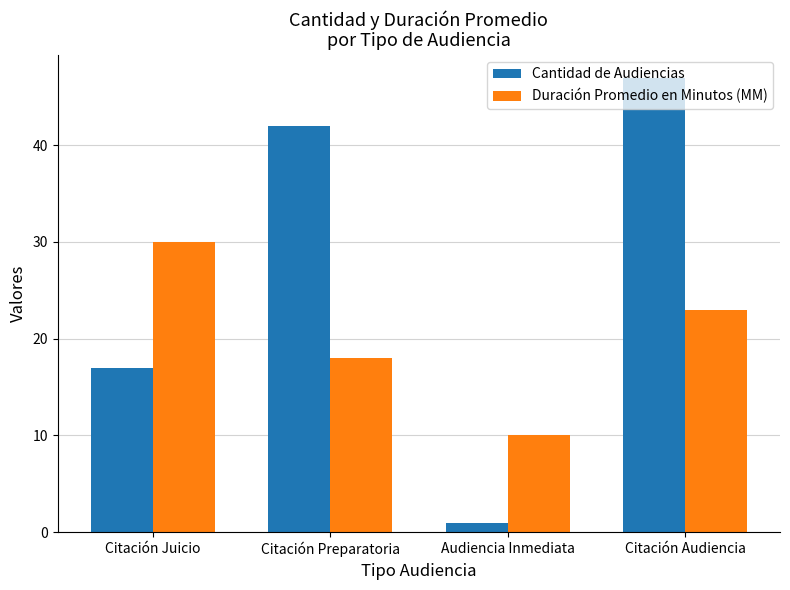

Which label corresponds to the smallest value in the chart?

Audiencia Inmediata